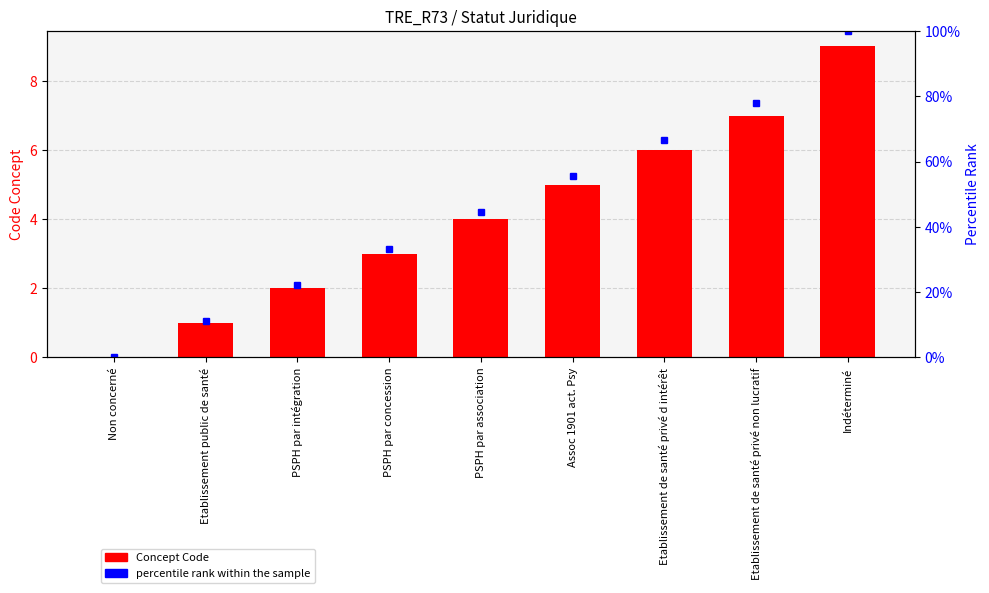

How many values in the Concept Code series exceed 4?

4